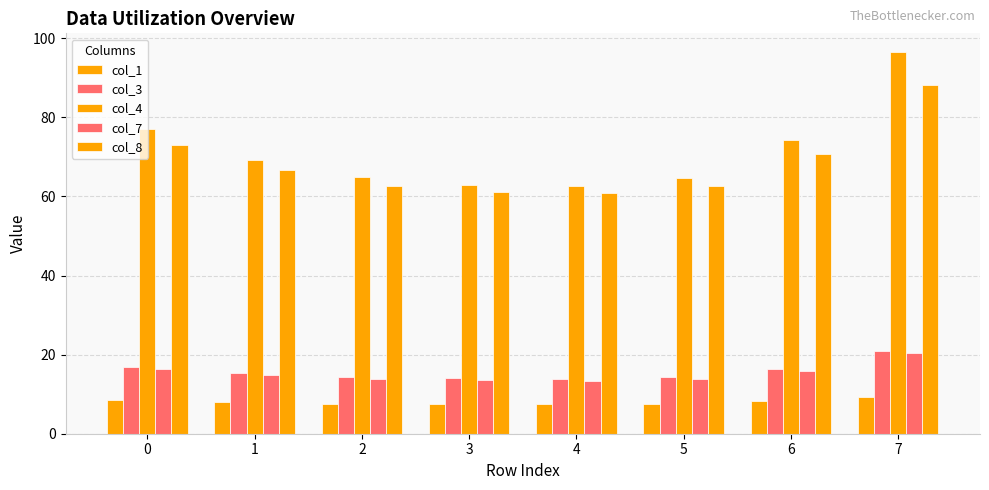

What is the difference between the maximum and minimum values in the col_8 series?

27.3